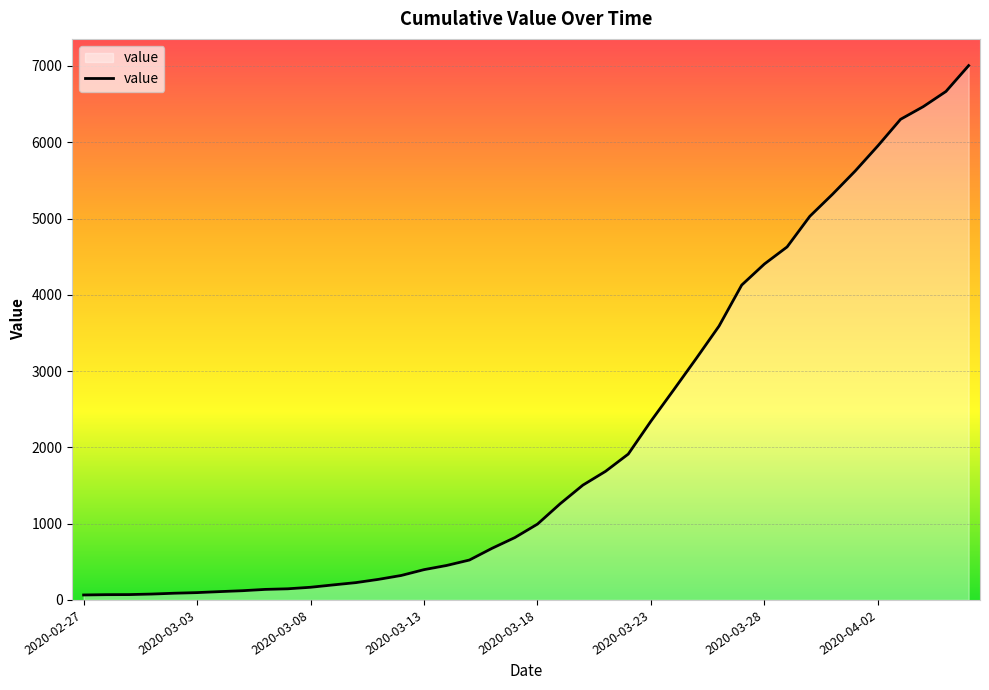

What is the greatest value displayed?

7005